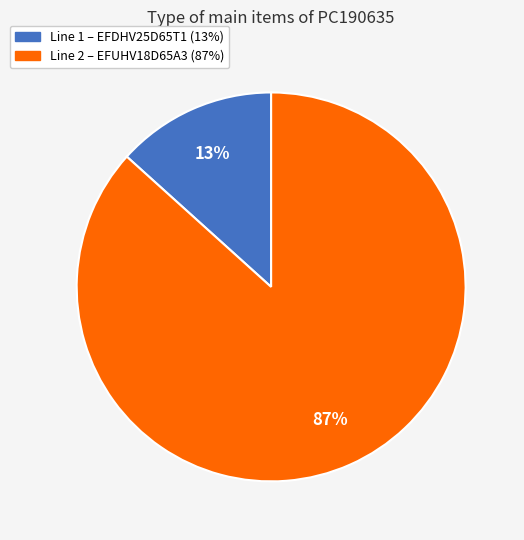

To the nearest percent, what is the average slice percentage?

50%